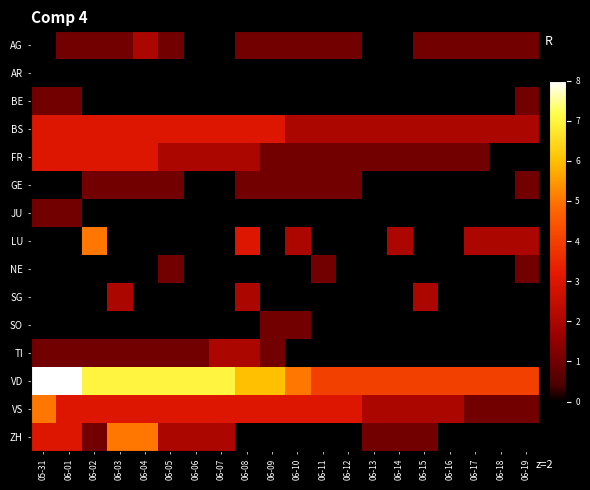

What is the spread (max minus min) of values at 06-13?

4